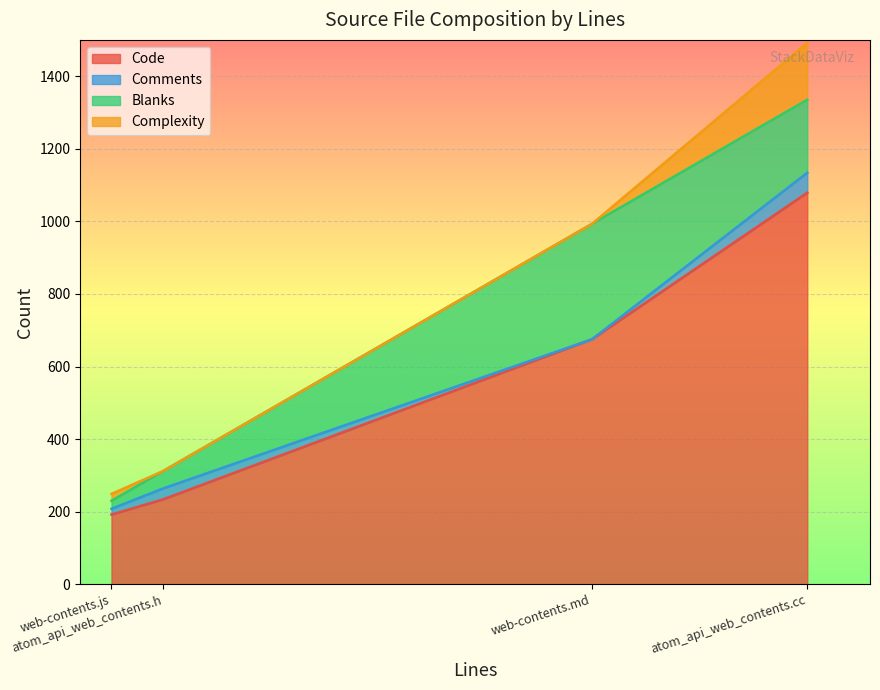

What is the difference between the Complexity values at atom_api_web_contents.h and atom_api_web_contents.cc?

157